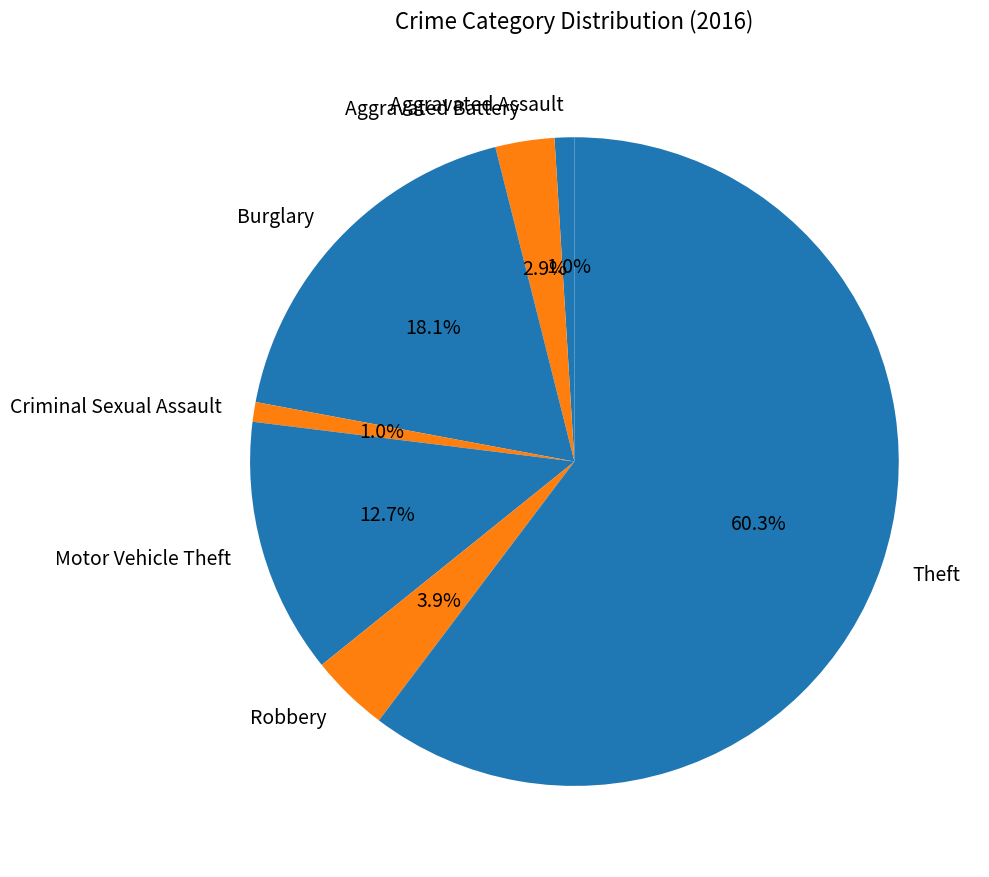

Is the sum of Burglary and Motor Vehicle Theft greater than half?

No